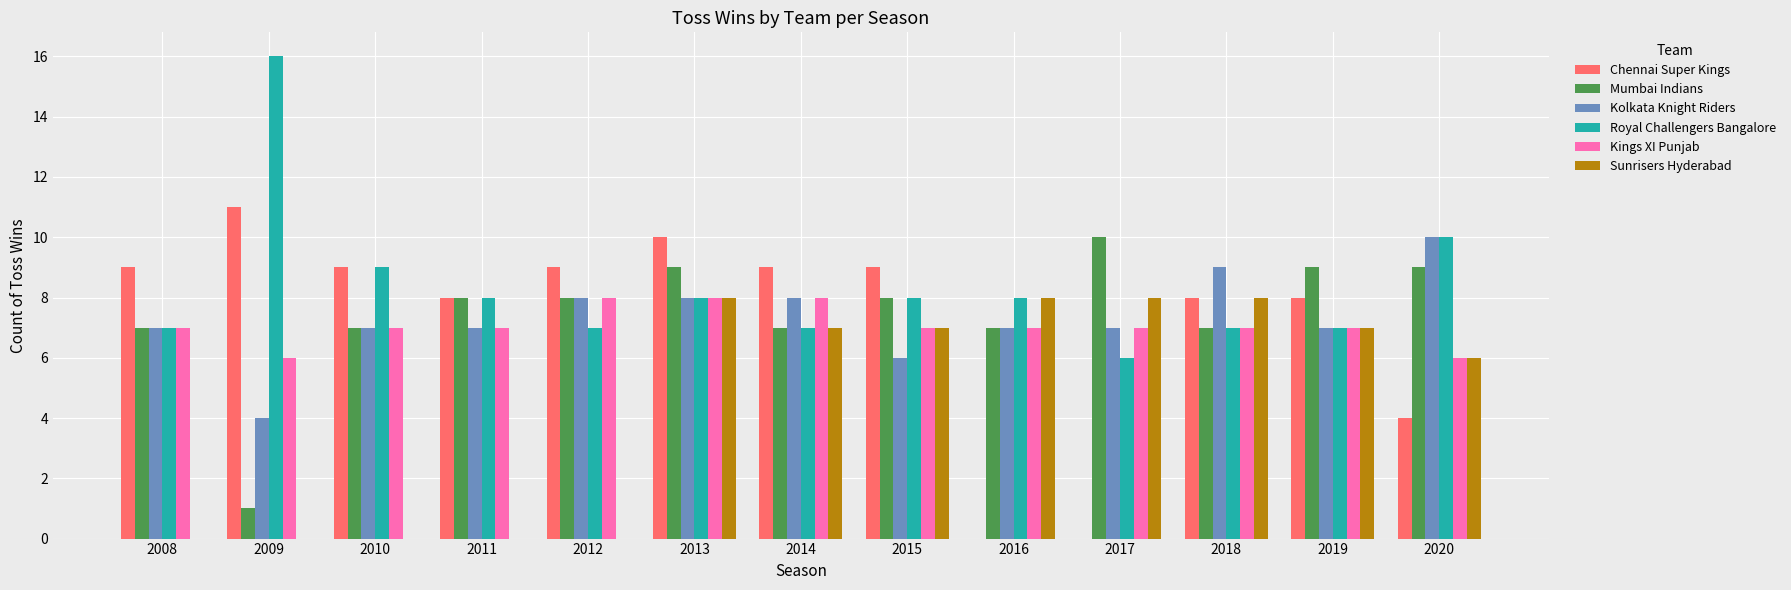

What are all the series names shown in the legend?

Chennai Super Kings, Mumbai Indians, Kolkata Knight Riders, Royal Challengers Bangalore, Kings XI Punjab, Sunrisers Hyderabad